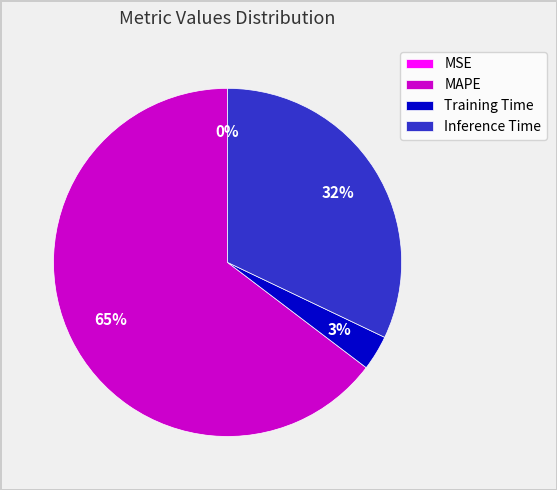

Combined, do Training Time and Inference Time account for over 50%?

No